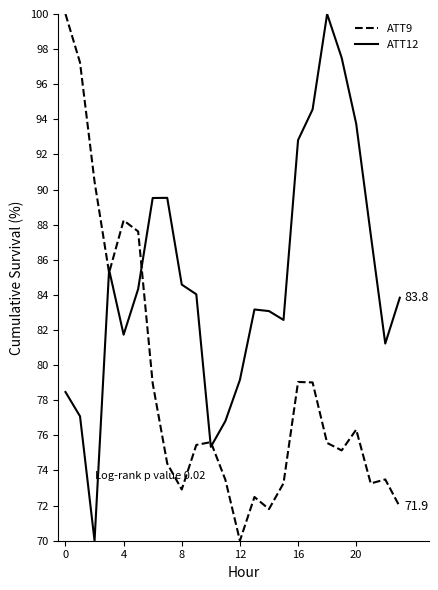

What is the smallest value displayed?

70.0